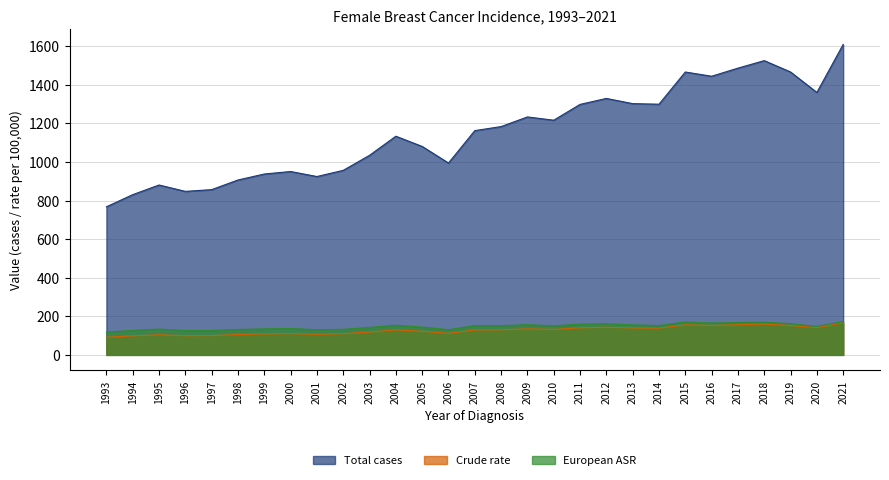

What is the sum of the Total cases values at 2021 and 2012?

2940.0